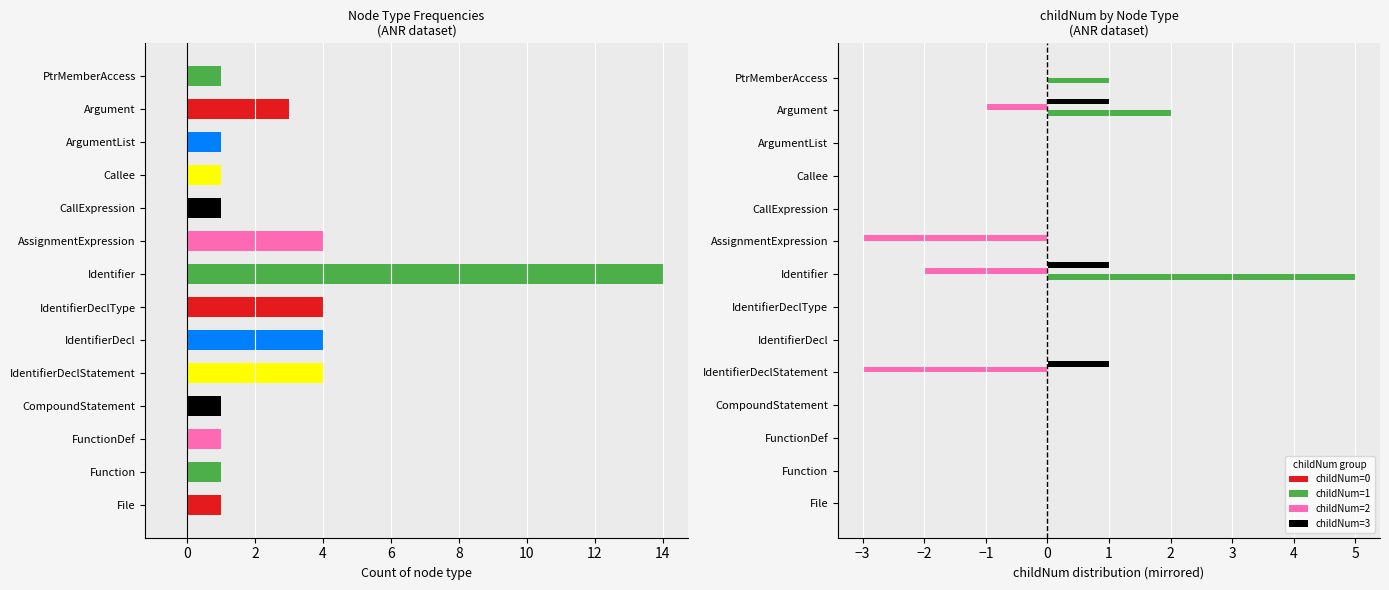

True or false: childNum=2 has a value of 0 at ArgumentList.

True